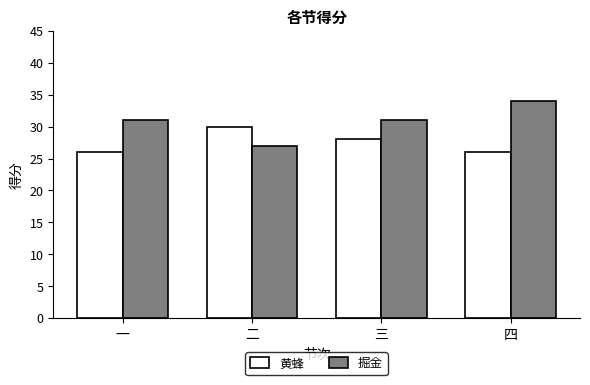

True or false: 掘金 has a value of 9 at 一.

False